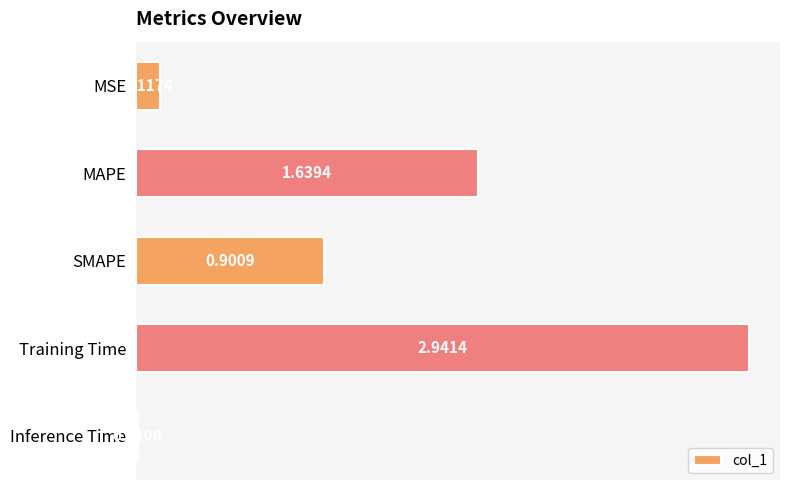

At which category does the chart reach its minimum across all series?

Inference Time